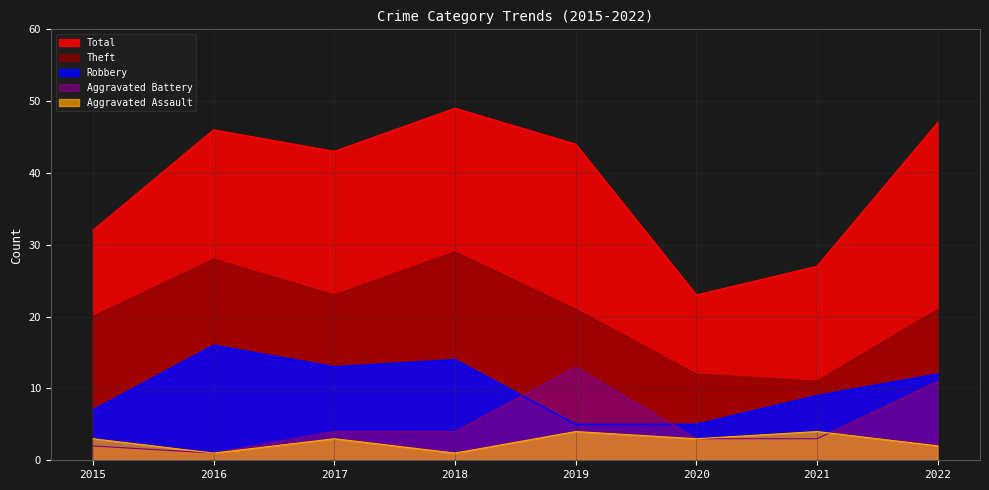

True or false: Robbery and Theft cross at least once.

False